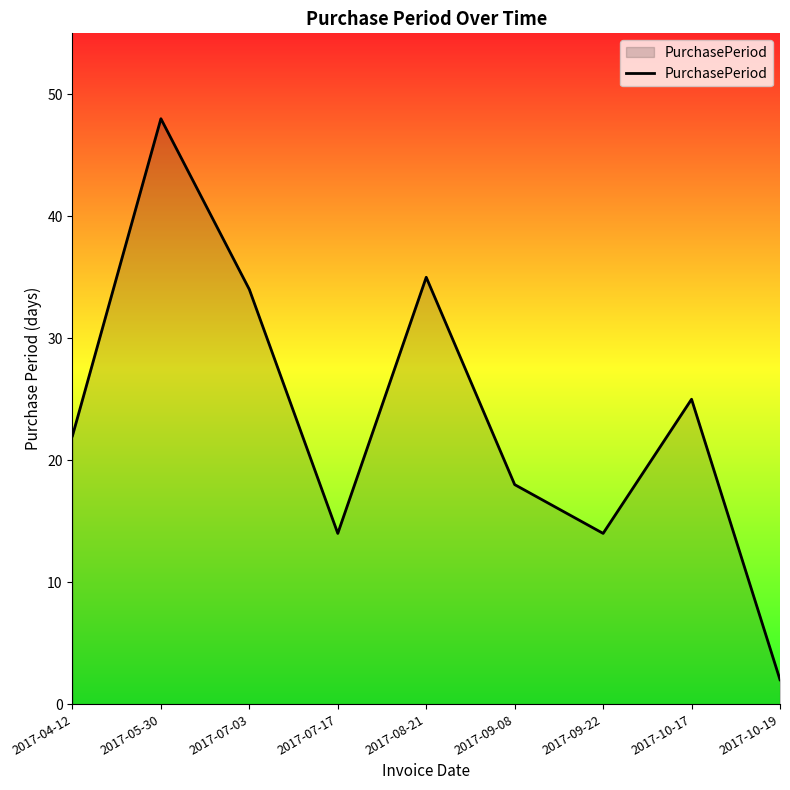

What is the ratio of the value at 2017-10-17 to the value at 2017-04-12?

1.1